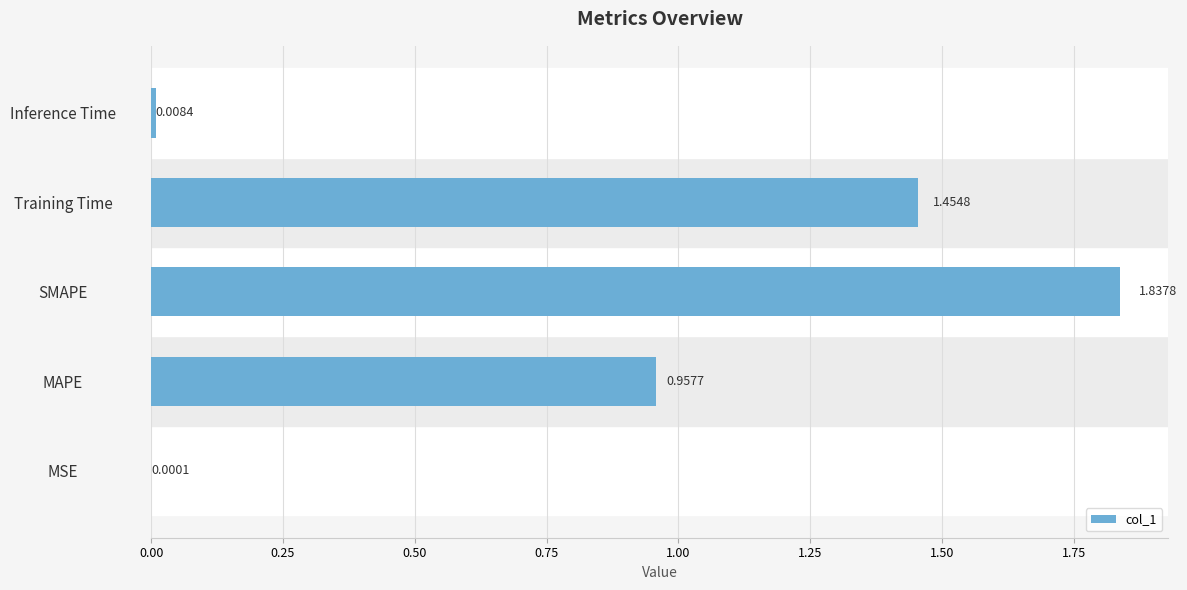

Which has a higher value, Inference Time or Training Time?

Training Time